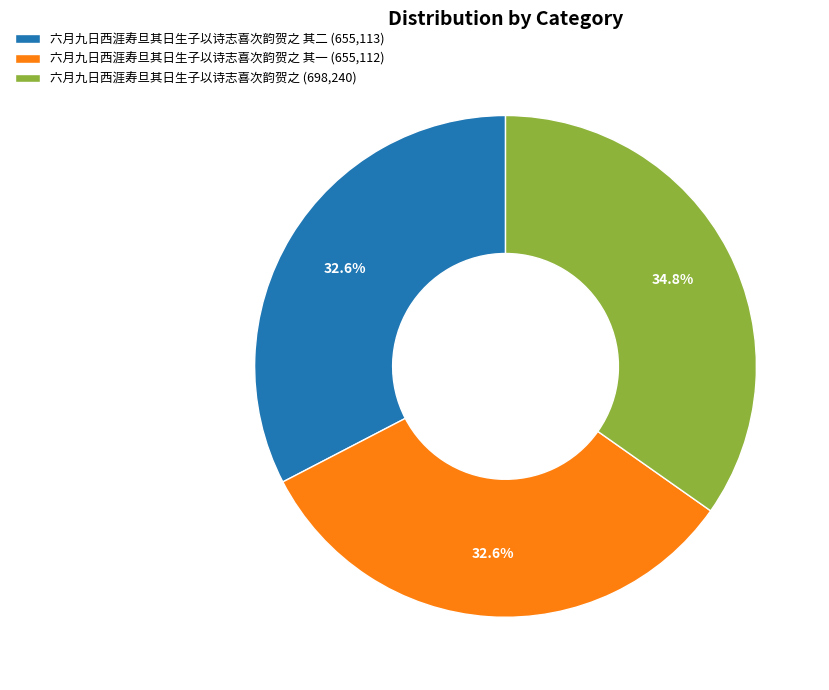

What is the largest slice in the pie chart?

六月九日西涯寿旦其日生子以诗志喜次韵贺之 (698,240)